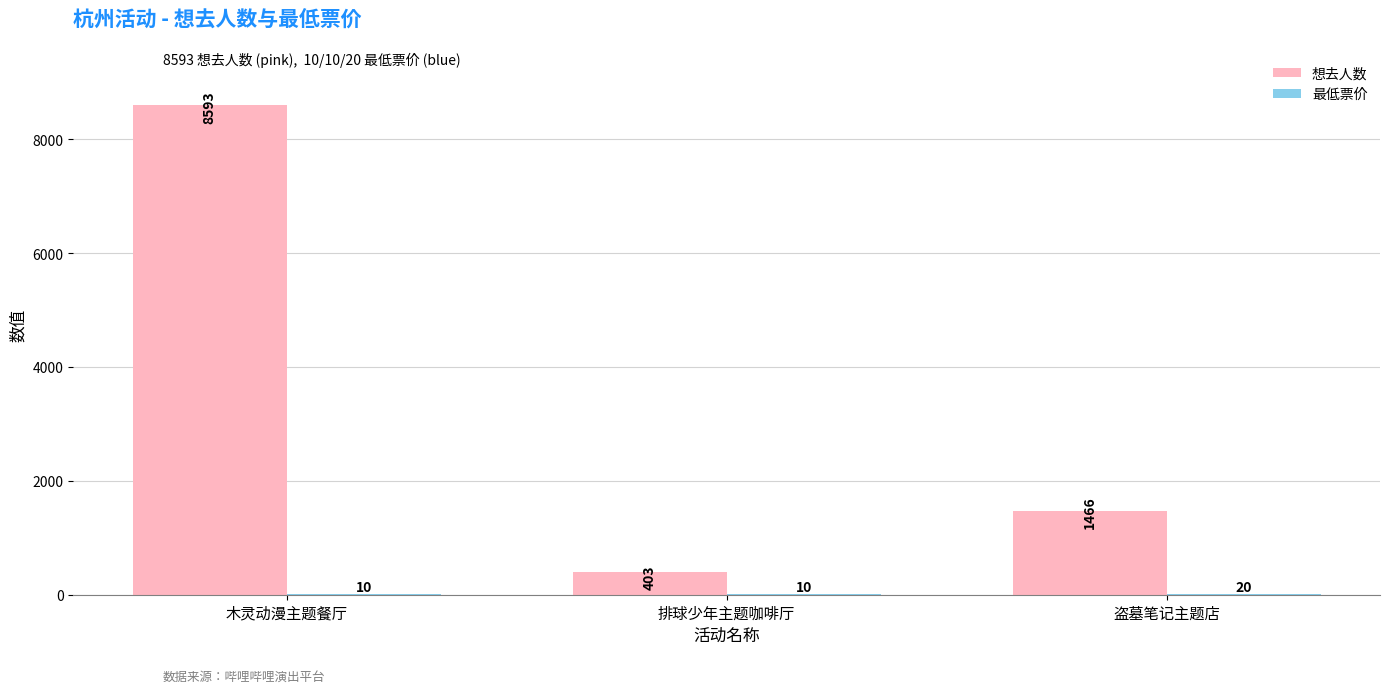

Is it true that 想去人数 equals 8593 at 木灵动漫主题餐厅?

True